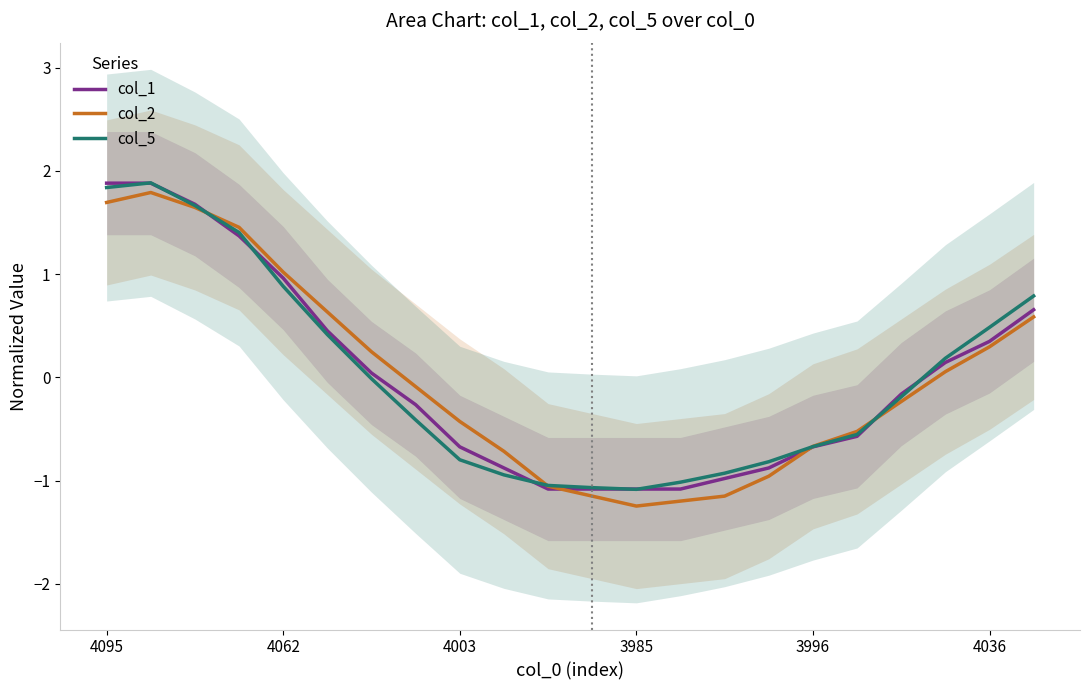

Where does the col_1 series first go above 0?

4095